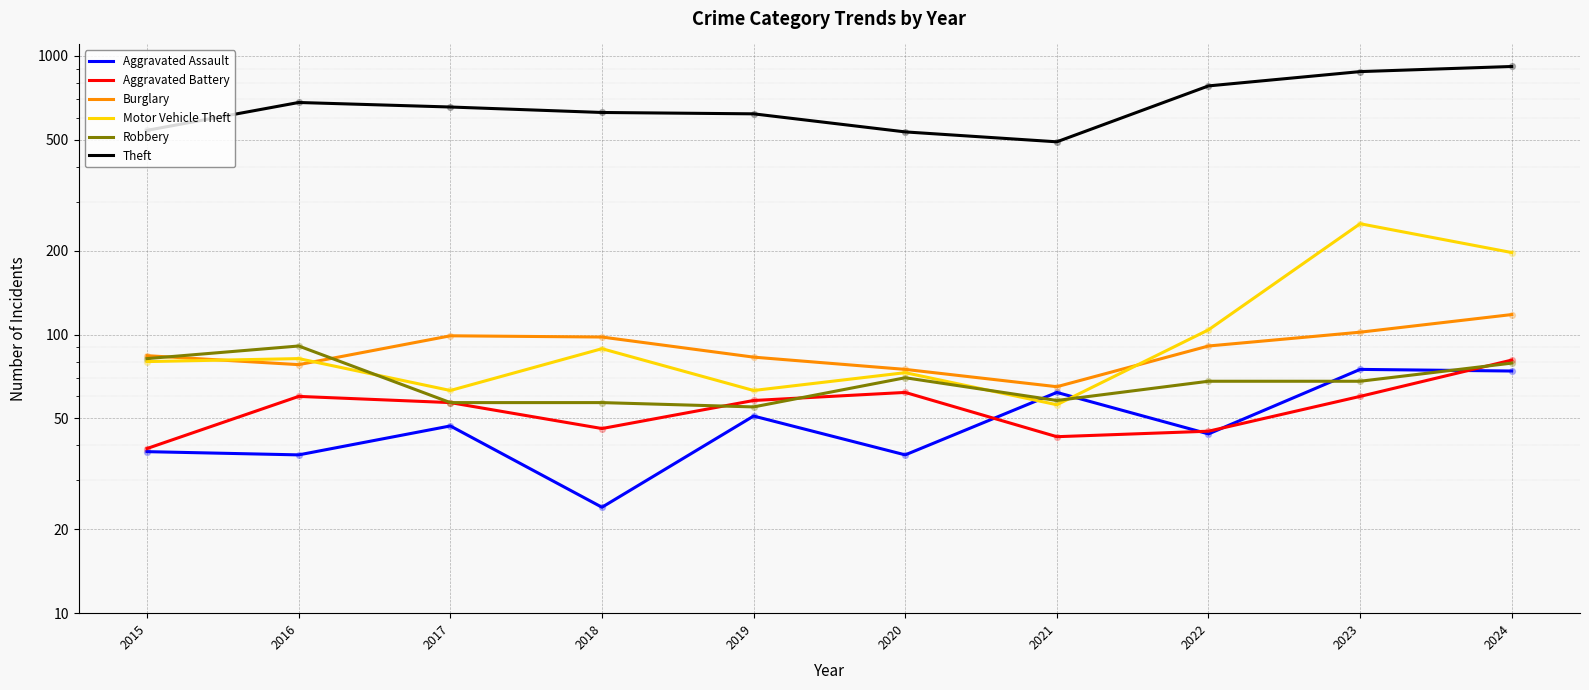

At which category is the sum across all series the highest?

2024